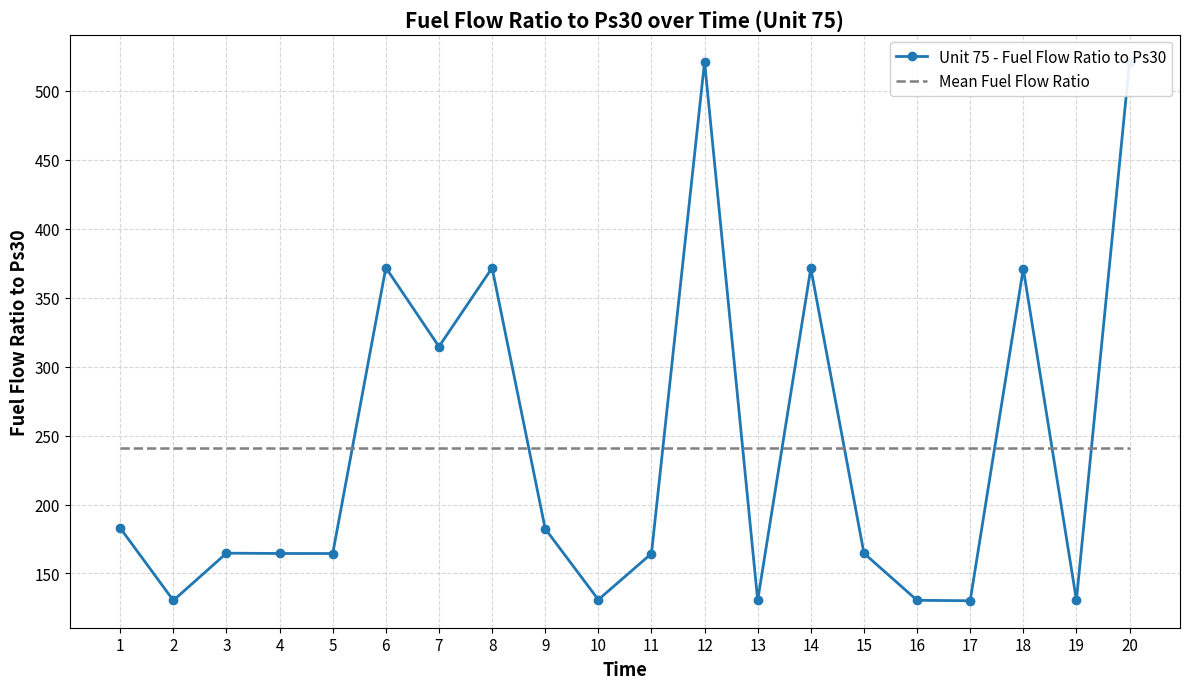

Which series has the largest range (max minus min)?

Unit 75 - Fuel Flow Ratio to Ps30